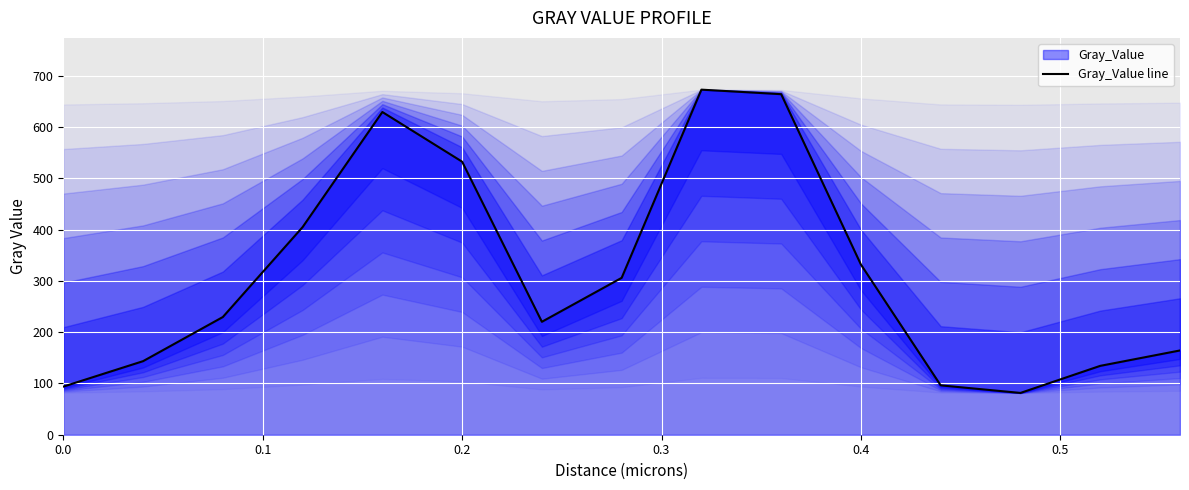

What is the maximum value shown in the chart?

672.7